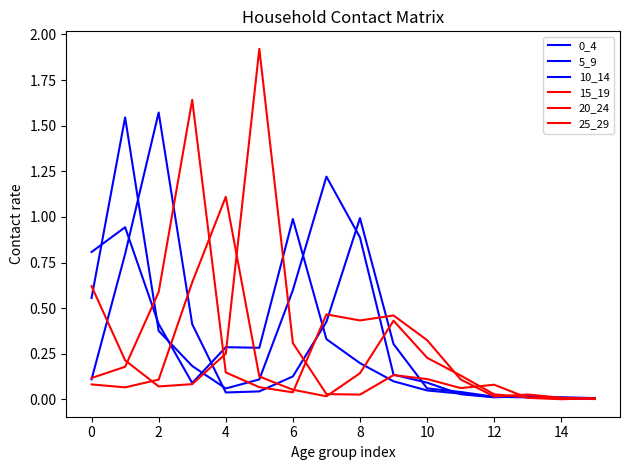

Reading left to right, list all the values displayed in this chart.

0_4: 0.8	0.9	0.4	0.1	0.3	0.3	1.0	0.3	0.2	0.1	0.0	0.0	0.0	0.0	0.0	0.0
5_9: 0.6	1.5	0.4	0.2	0.1	0.1	0.6	1.2	0.9	0.1	0.1	0.0	0.0	0.0	0.0	0.0
10_14: 0.1	0.8	1.6	0.4	0.0	0.0	0.1	0.4	1.0	0.3	0.1	0.0	0.0	0.0	0.0	0.0
15_19: 0.1	0.2	0.6	1.6	0.1	0.1	0.0	0.5	0.4	0.5	0.3	0.1	0.0	0.0	0.0	0.0
20_24: 0.1	0.1	0.1	0.6	1.1	0.1	0.1	0.0	0.1	0.4	0.2	0.1	0.0	0.0	0.0	0.0
25_29: 0.6	0.2	0.1	0.1	0.3	1.9	0.3	0.0	0.0	0.1	0.1	0.1	0.1	0.0	0.0	0.0